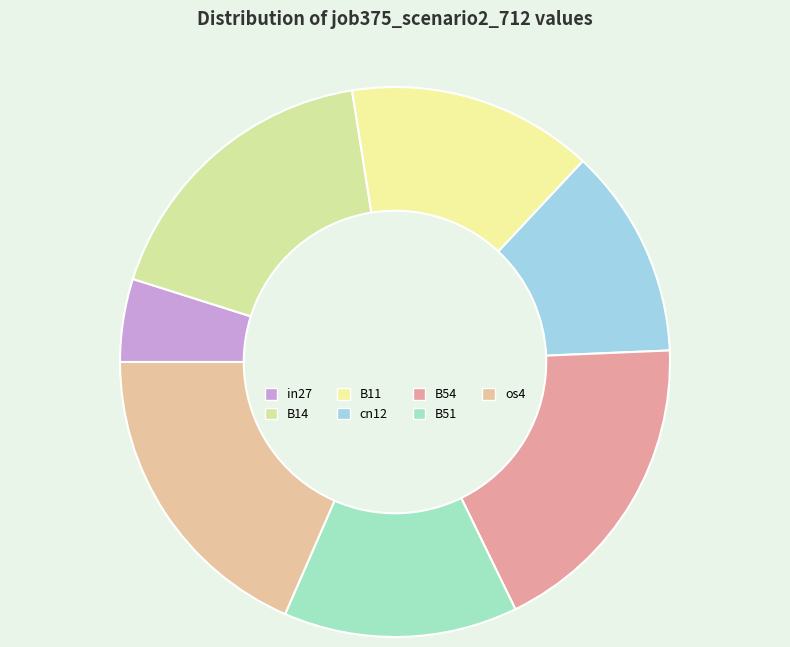

Which category has the biggest portion of the pie?

B54